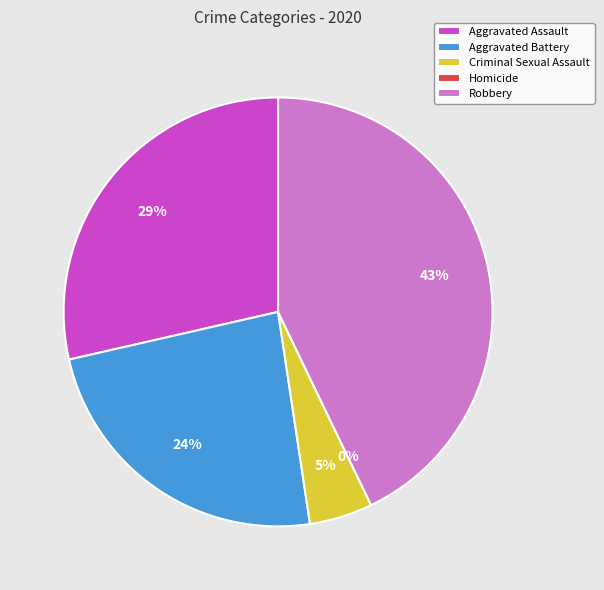

Is there any slice that represents more than half of the pie?

No